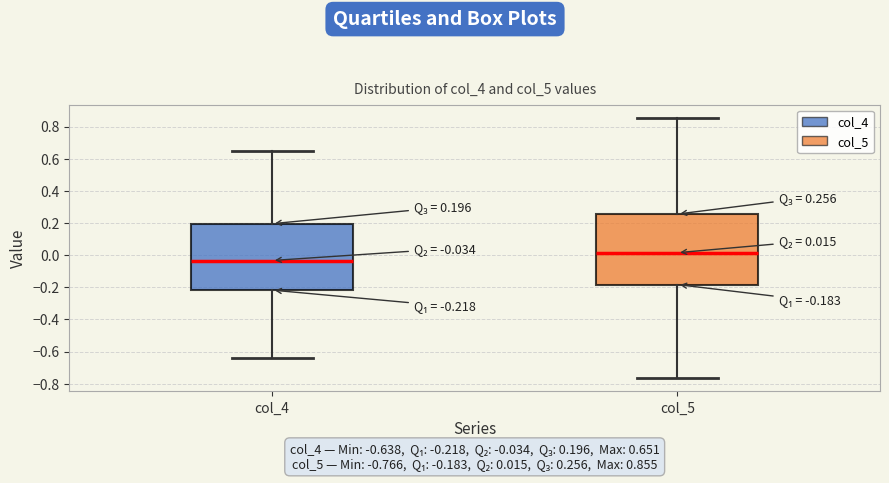

Comparing the boxes themselves (not the whiskers), which one is the tallest?

col_5